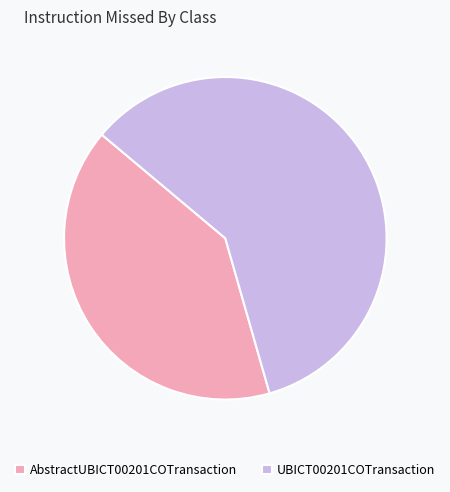

Combined, do AbstractUBICT00201COTransaction and UBICT00201COTransaction account for over 50%?

Yes